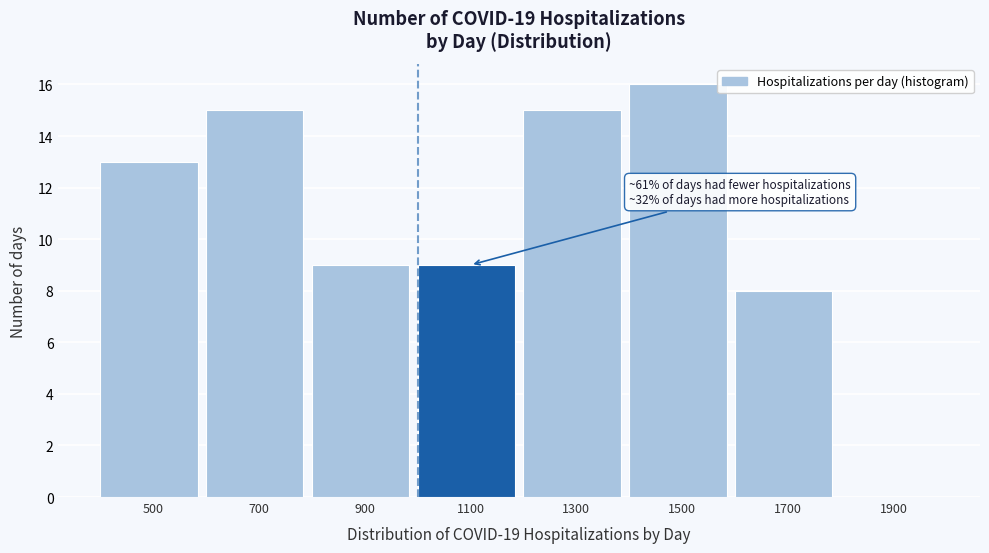

Reading right to left, extract all data points from this chart.

1900=0	1700=8	1500=16	1300=15	1100=9	900=9	700=15	500=13